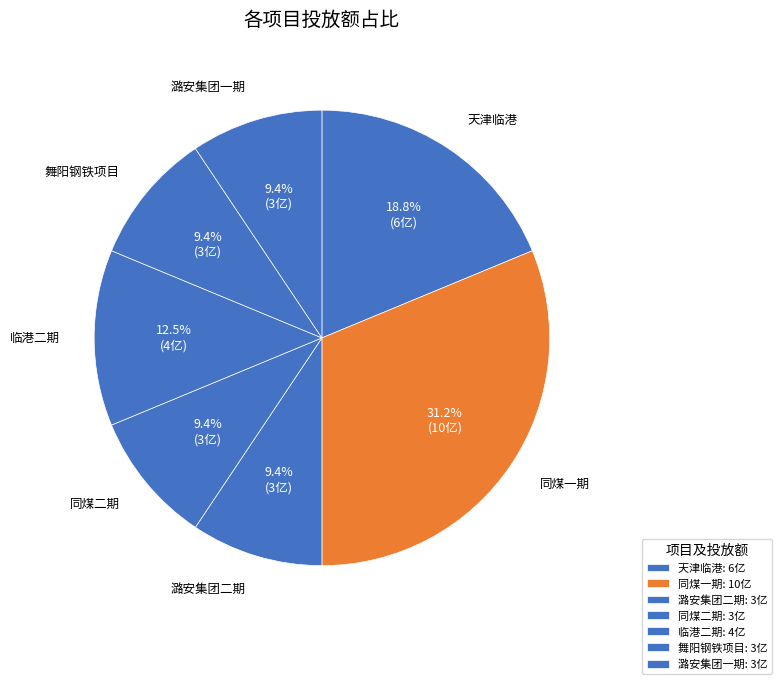

How many slices are in this pie chart?

7